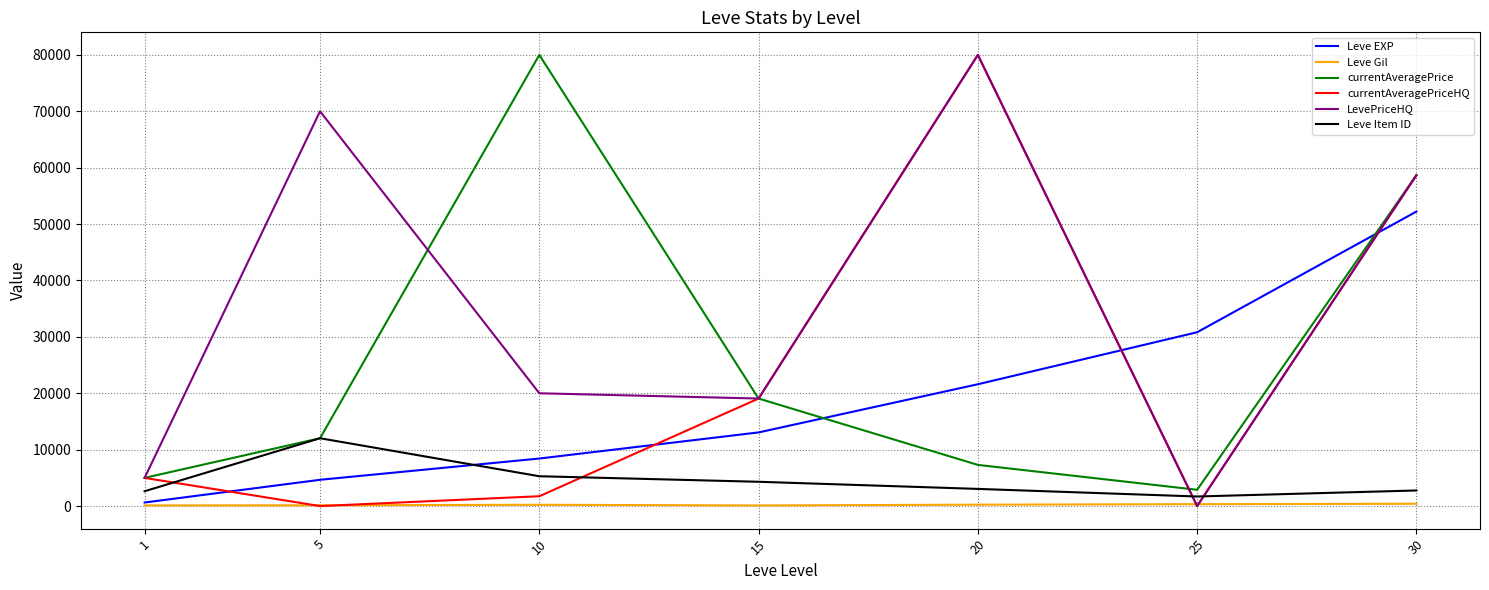

Between 1 and 25, which series saw the biggest shift?

Leve EXP